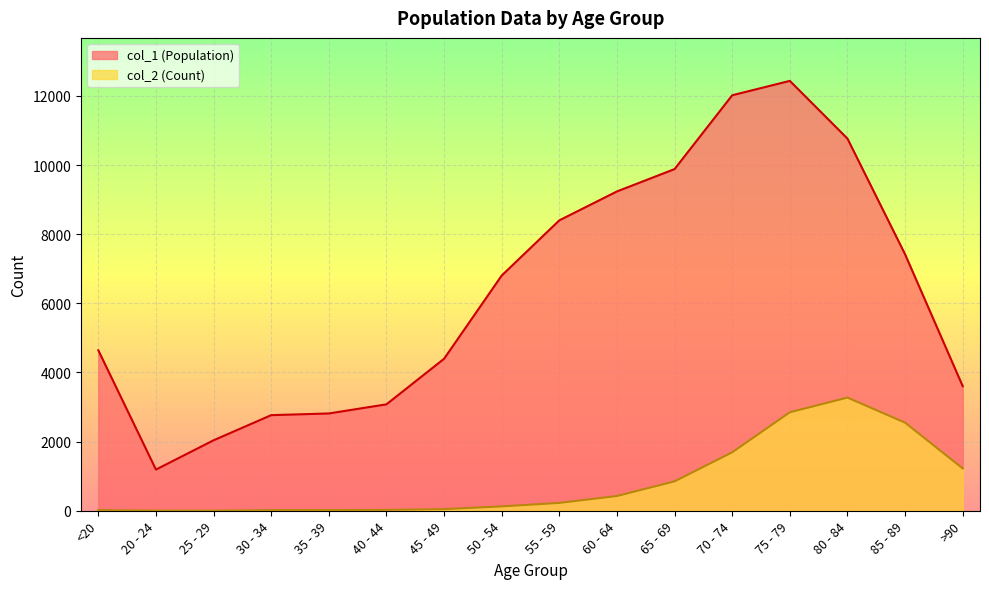

True or false: col_1 and col_2 cross at least once.

False